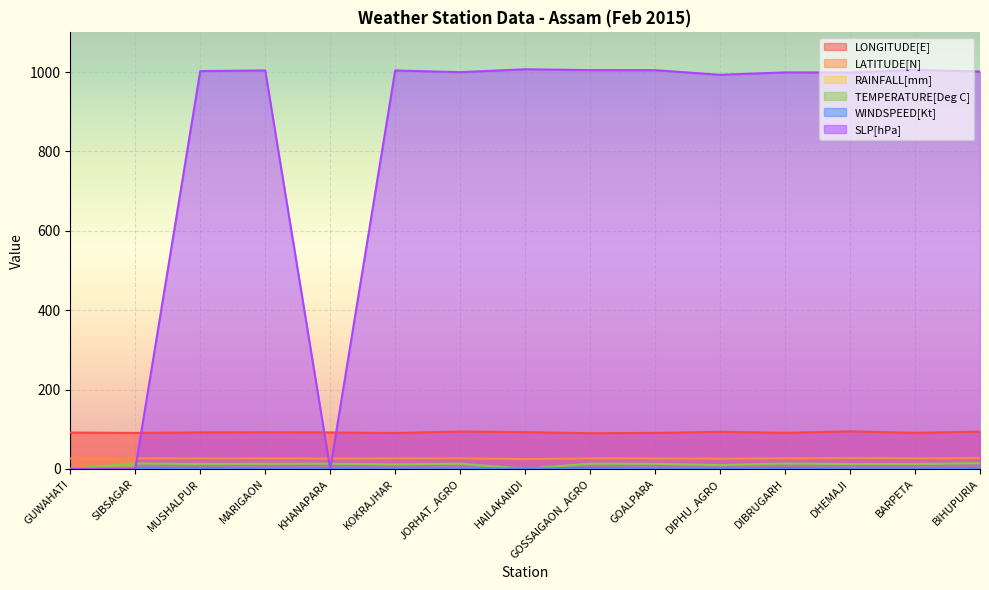

Which has a higher value, HAILAKANDI or GUWAHATI?

HAILAKANDI